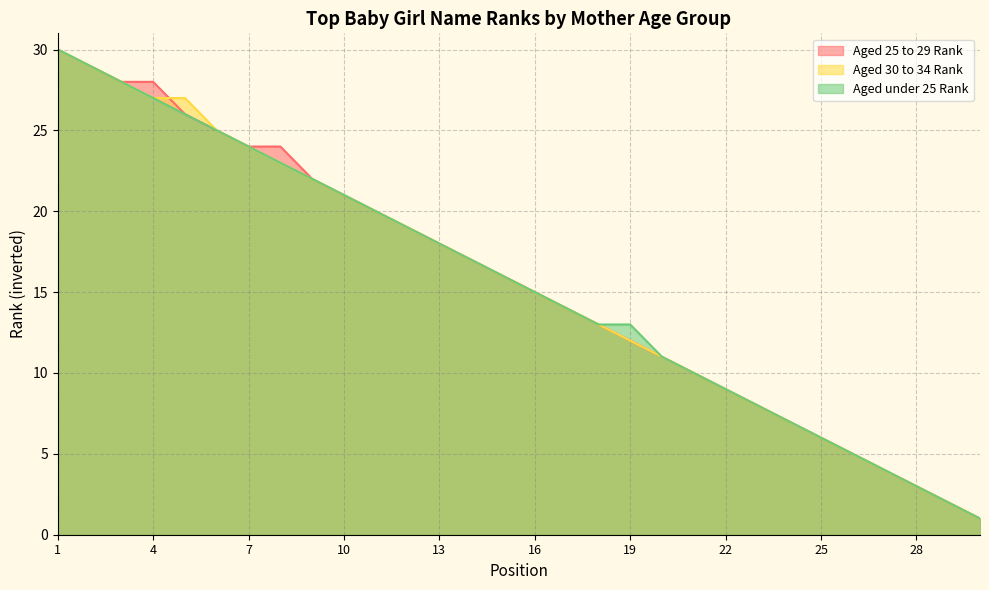

At which category is the sum across all series the highest?

1